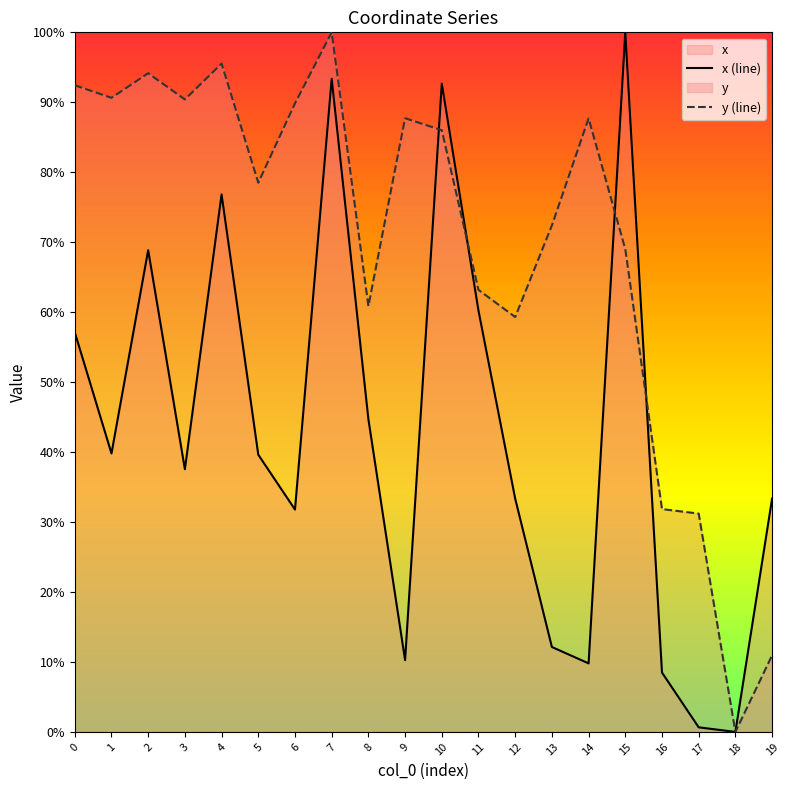

At how many categories does at least one series exceed 64?

13